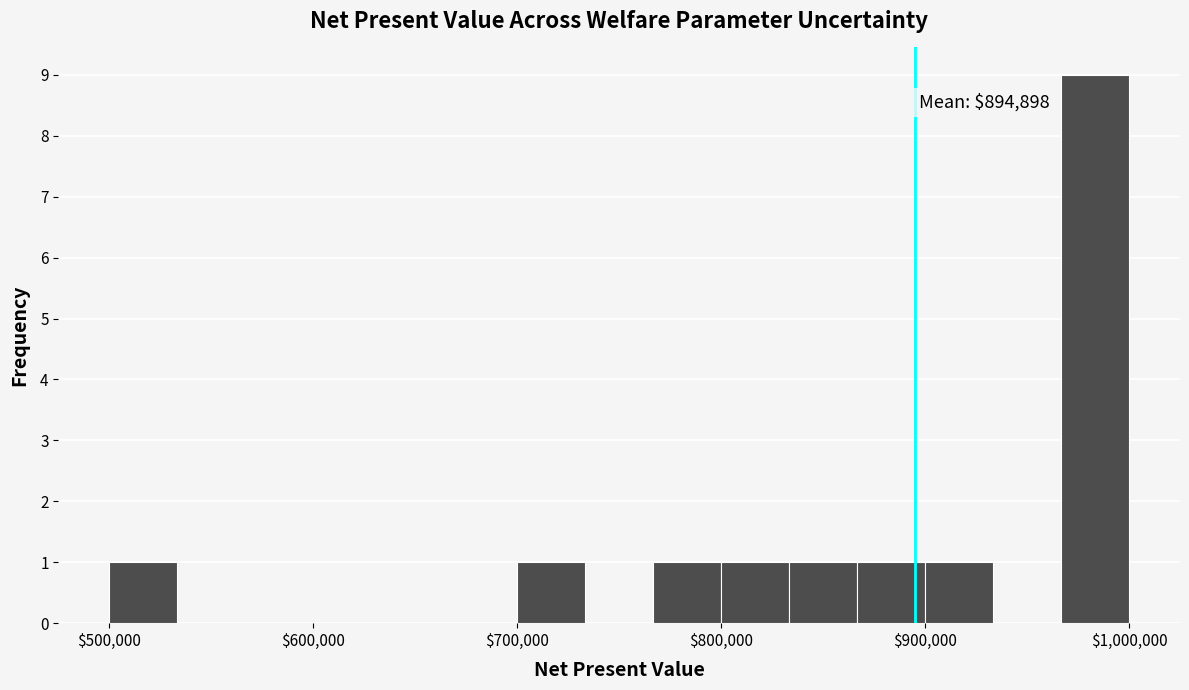

Read against the x-axis, roughly where is the centre of the tallest bar?

980000